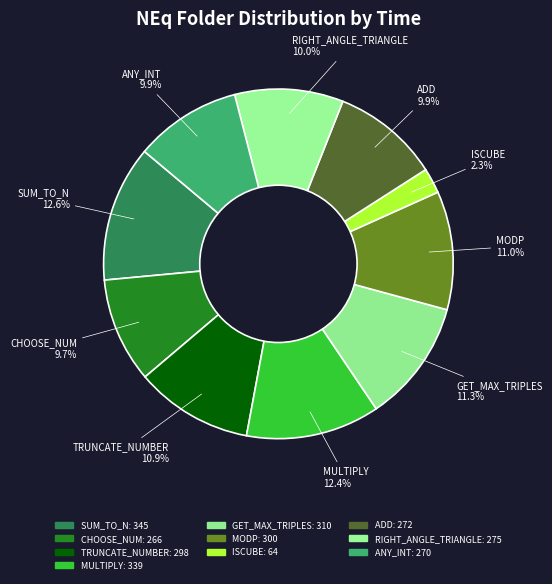

How many slices are in this pie chart?

10